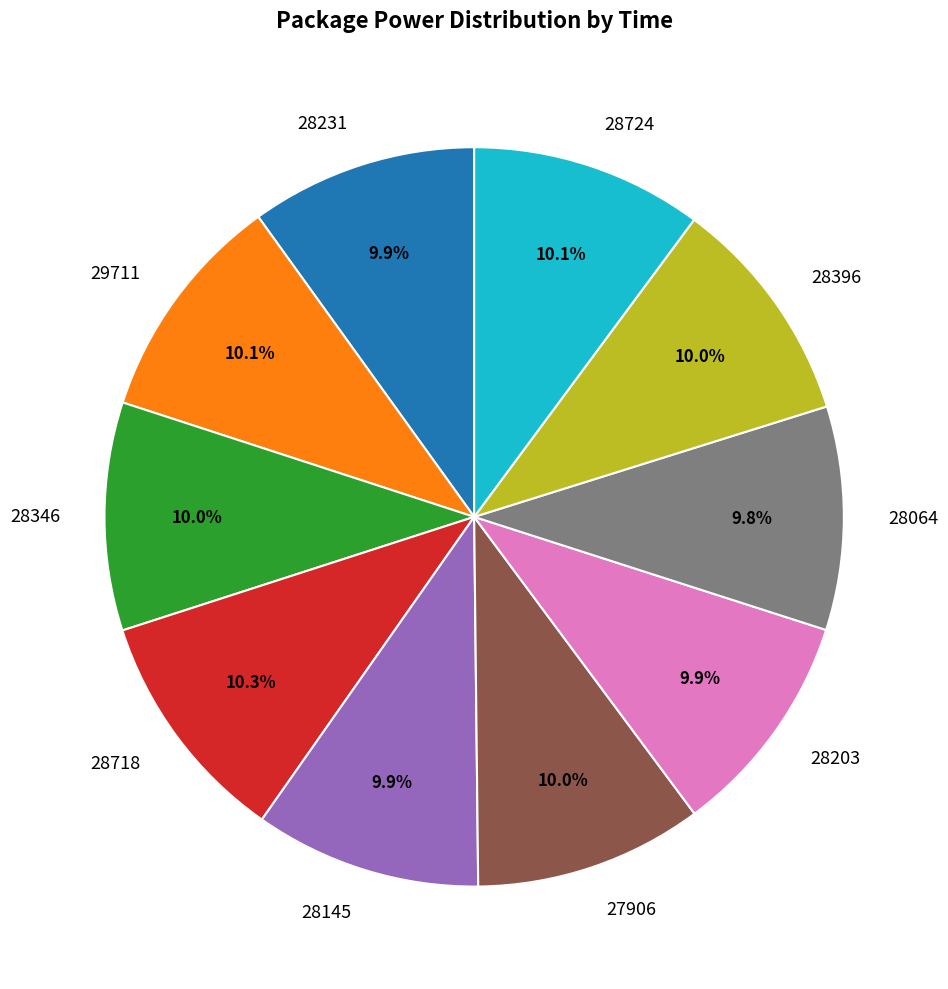

Approximately how many times larger is the value at 28203 compared to 28346?

1.0